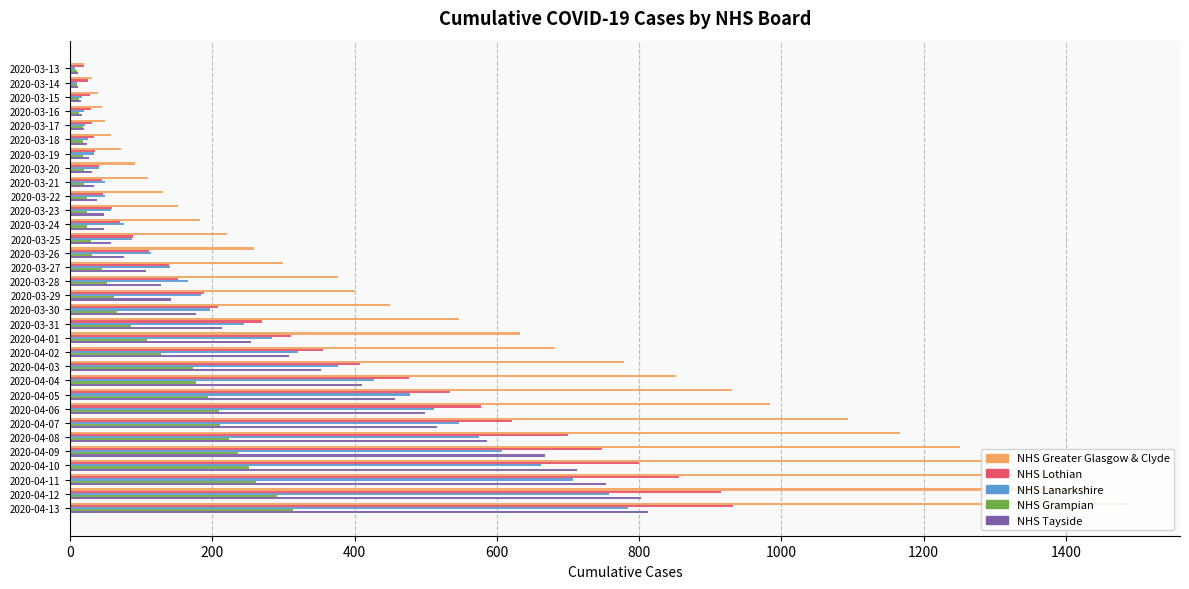

Which category has the highest value across all series?

2020-04-13